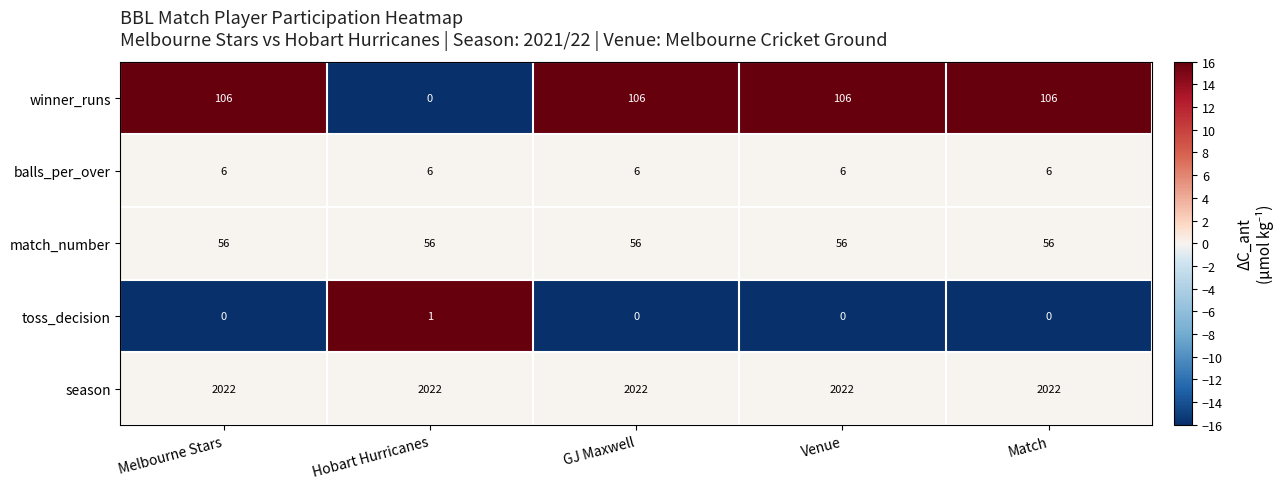

Rank the series at Hobart Hurricanes from highest to lowest value.

season, match_number, balls_per_over, toss_decision, winner_runs